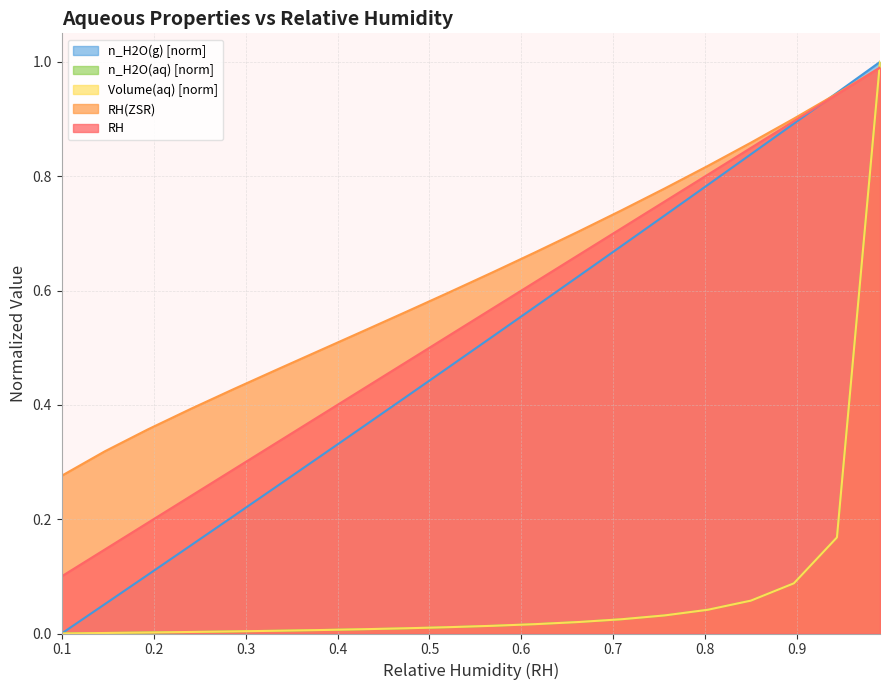

What is the difference between the second highest and second lowest values in the n_H2O(aq) series?

0.2